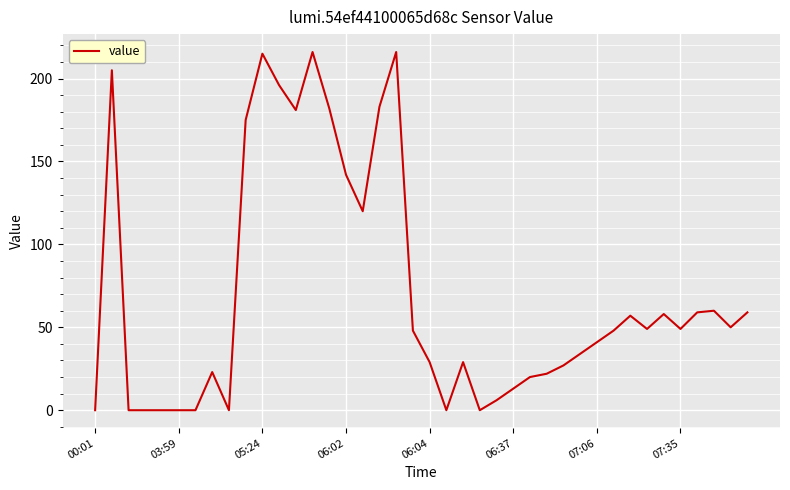

What is the maximum value shown in the chart?

216